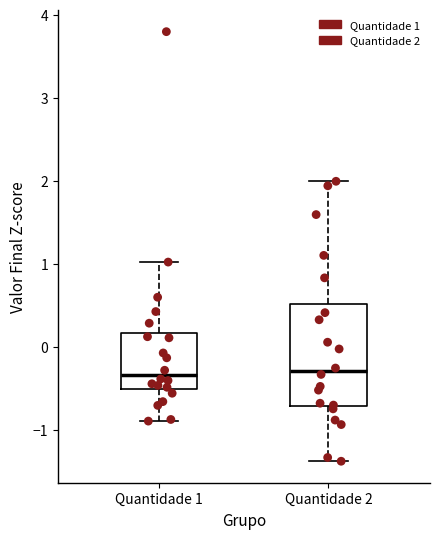

Reading left to right, transcribe this box plot: for each box, give where its median line is, the range the box spans, and where its two whiskers end, as read against the y-axis. The values are not printed on the chart, so give them approximately, as read against the axis.

Quantidade 1: median -0.3, box -0.5 to 0.2, whiskers -0.9 to 1.0
Quantidade 2: median -0.3, box -0.7 to 0.5, whiskers -1.4 to 2.0